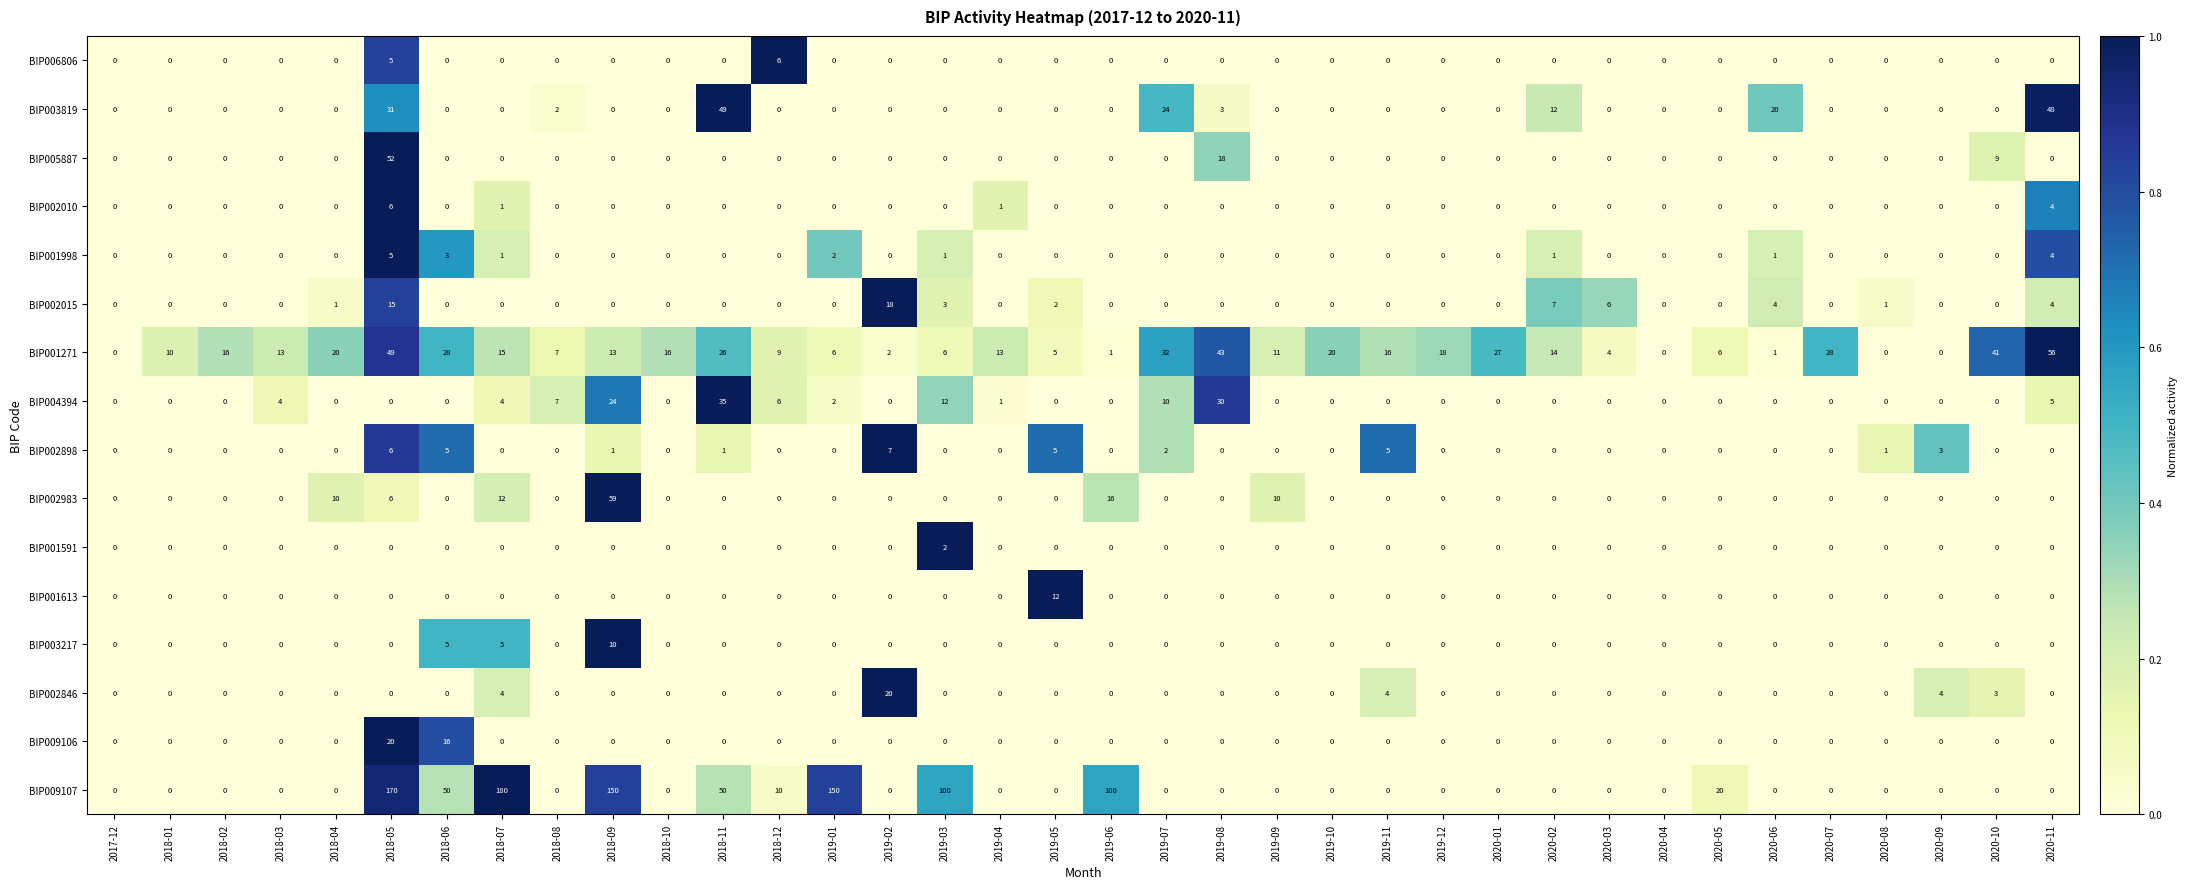

Count the number of categories in the chart.

36